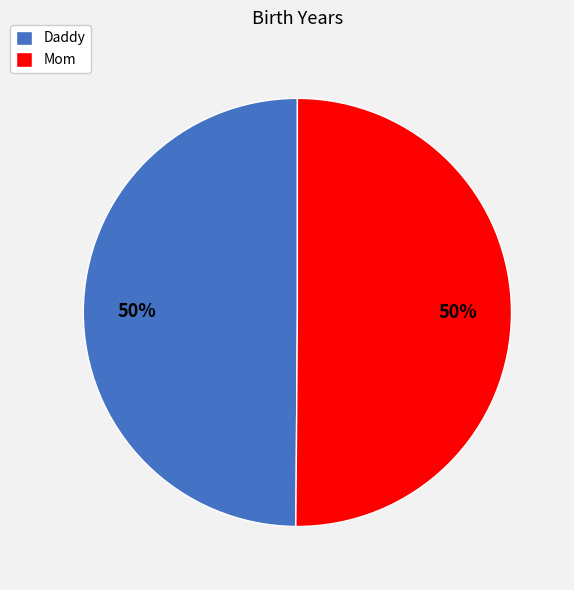

What percentage is the Daddy slice, to the nearest percent?

50%